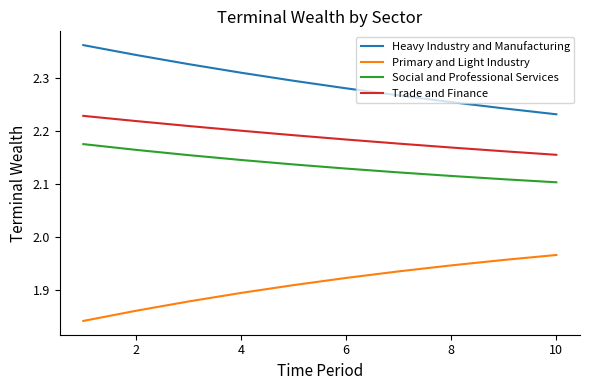

Which series has the largest total across all categories?

Heavy Industry and Manufacturing